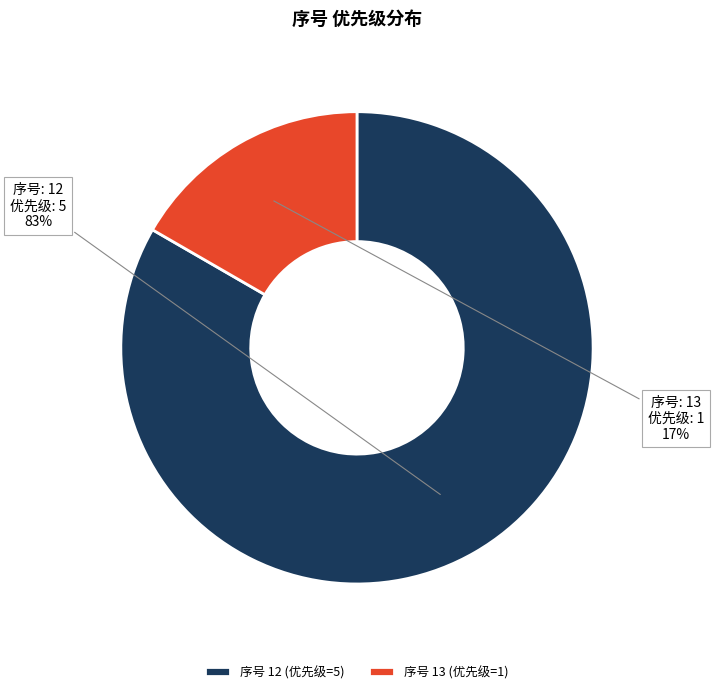

Does 序号 12 (优先级=5) represent more than half of the total?

Yes